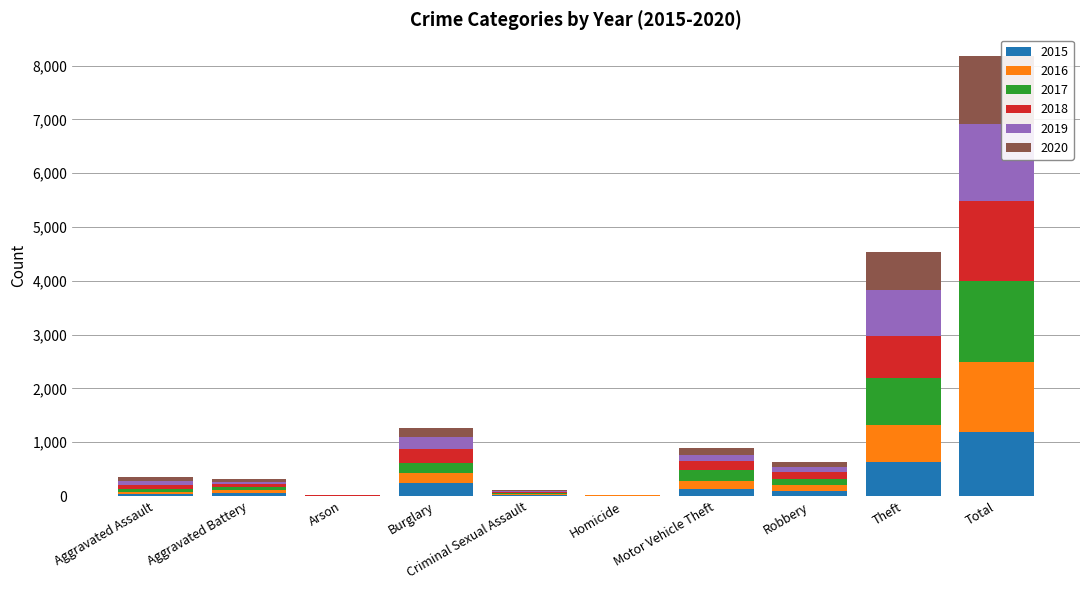

What is the sum of all 2015 values?

2380